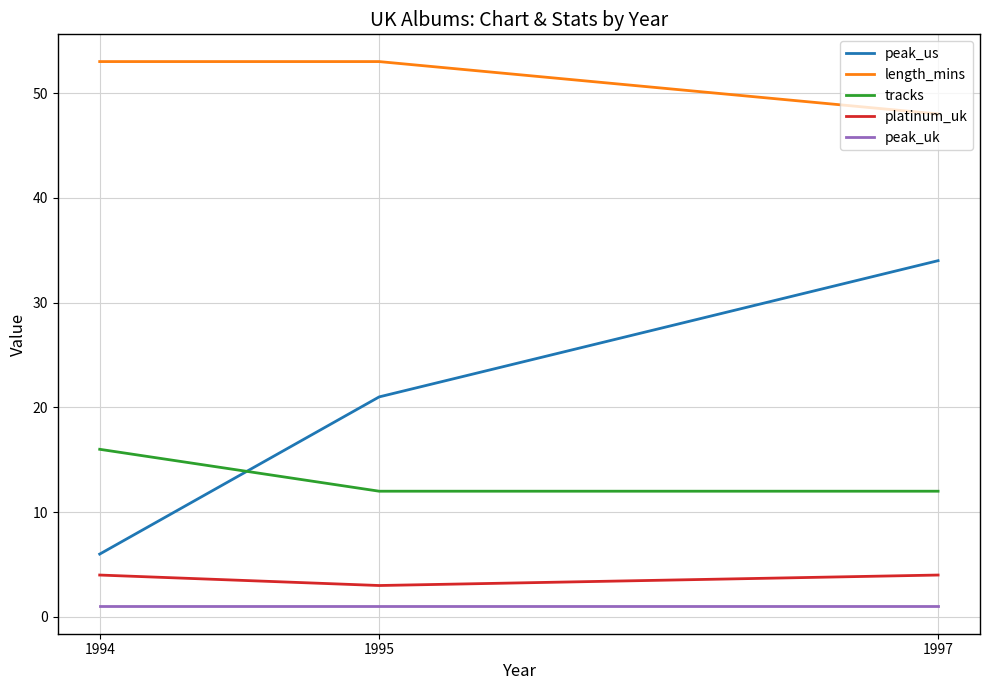

What is the difference between the highest and lowest values at 1995?

52